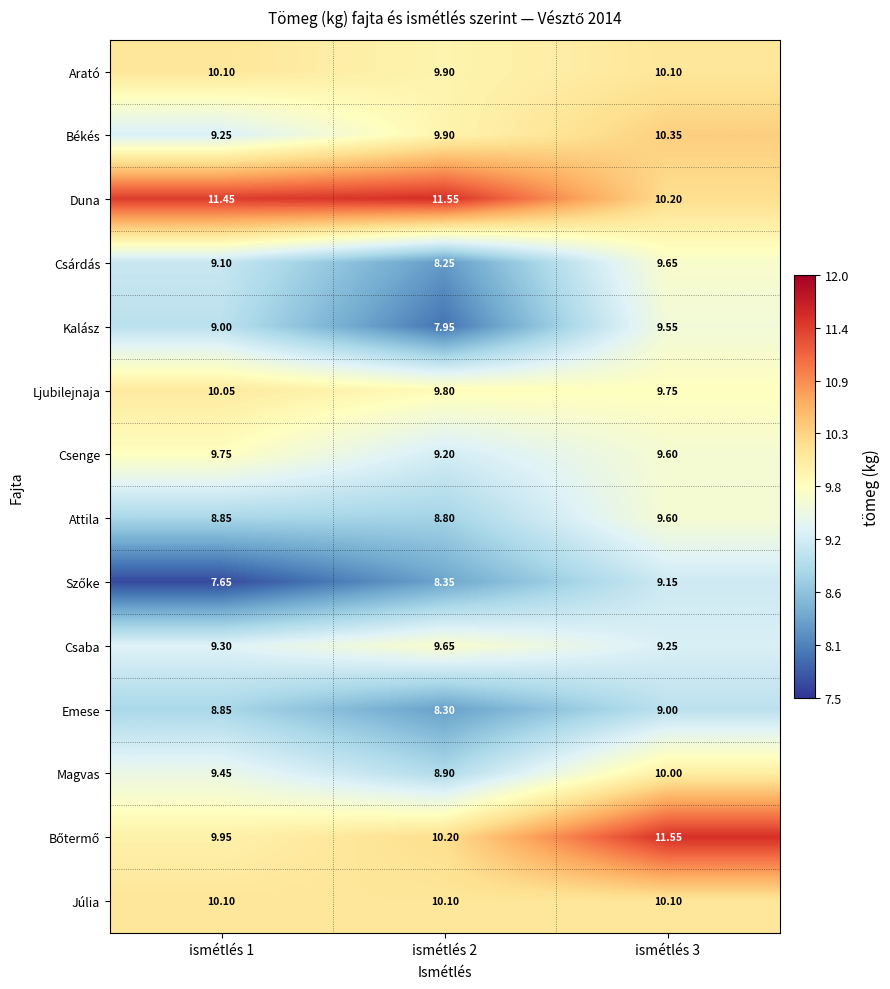

Which series has the largest total across all categories?

Duna